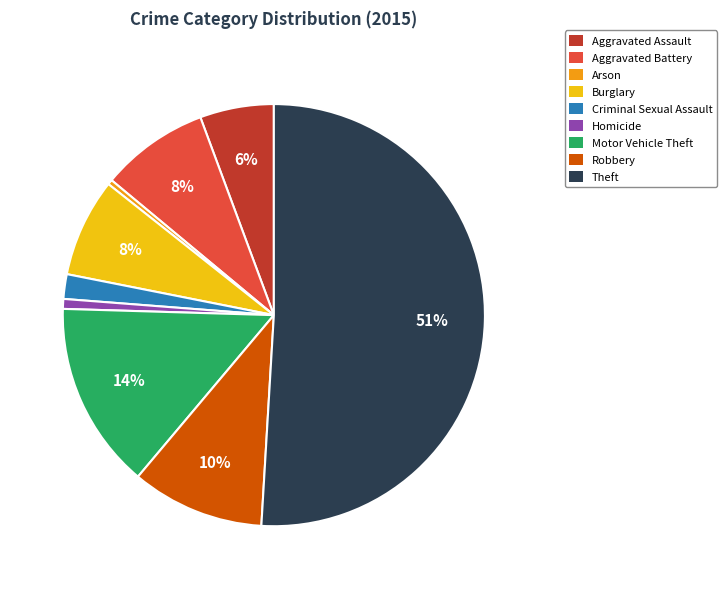

What is the ratio of the value at Aggravated Battery to the value at Motor Vehicle Theft?

0.6